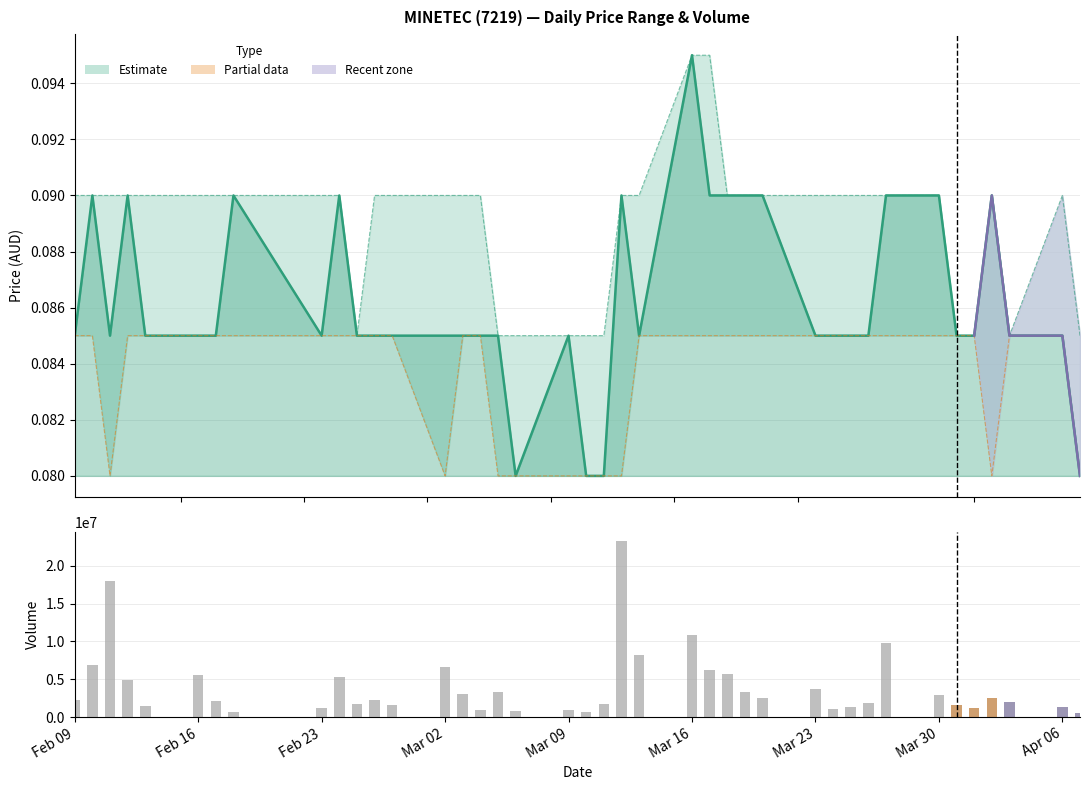

Which series has the largest total across all categories?

high